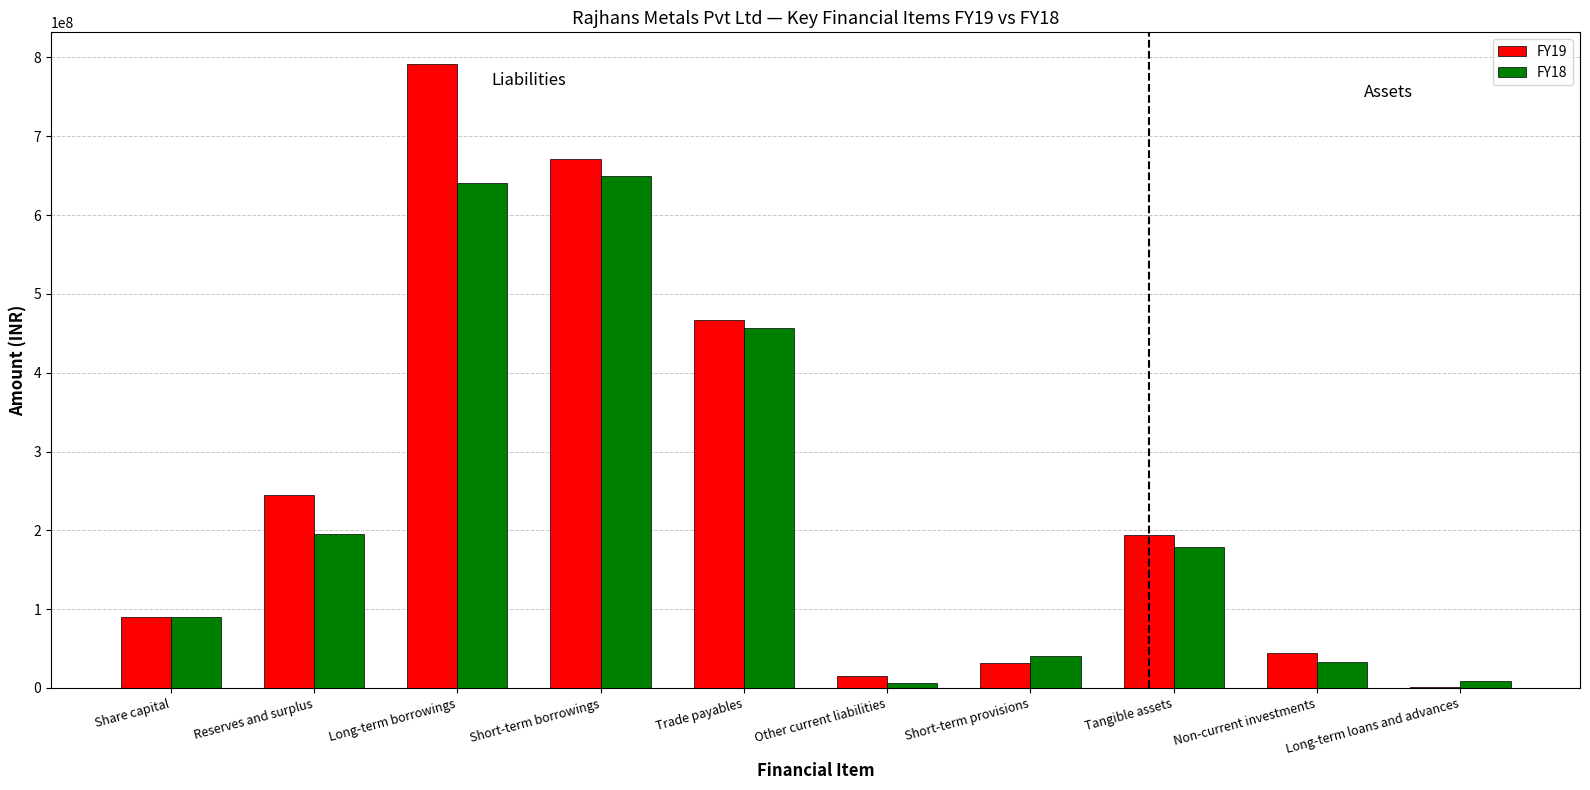

Is the value of FY18 at Share capital greater than the value of FY19 at Trade payables?

No